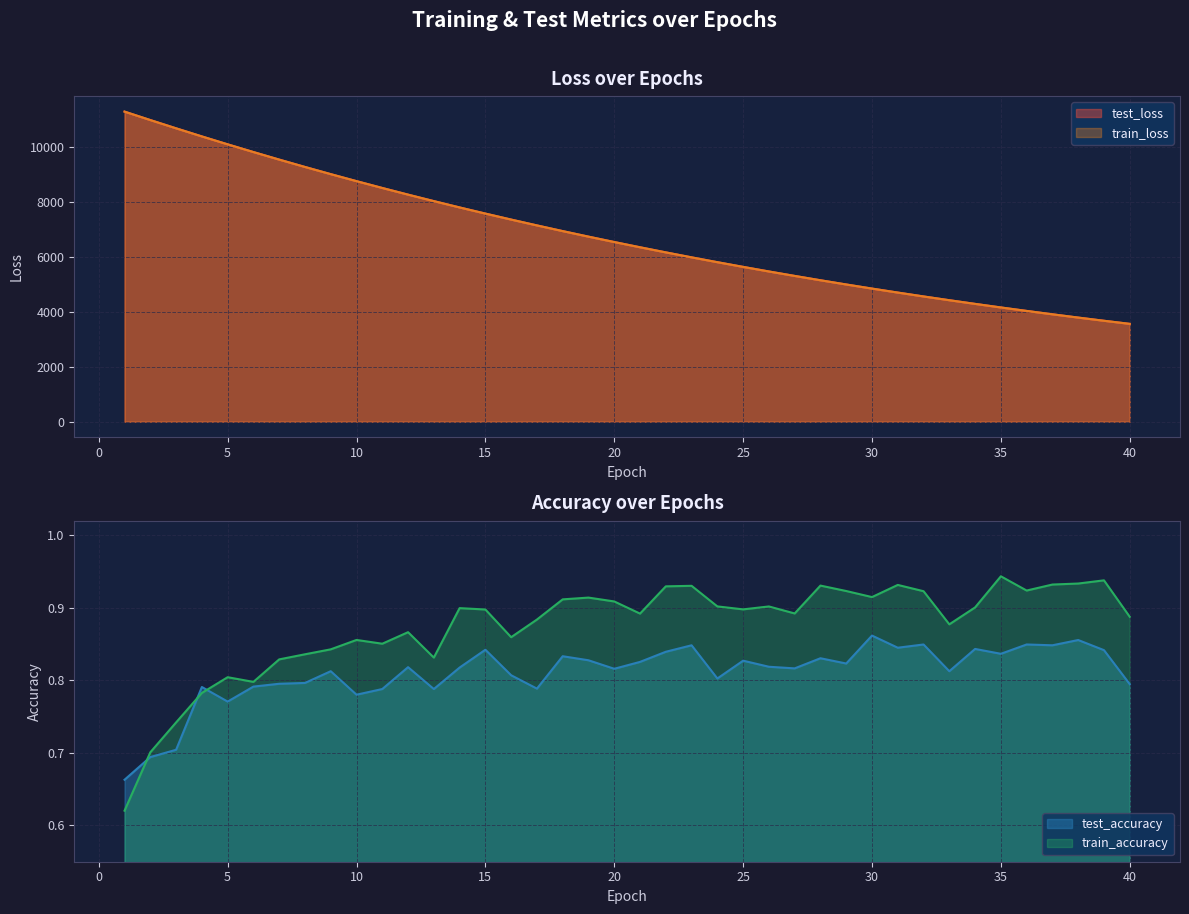

Which category has the lowest value across all series?

1